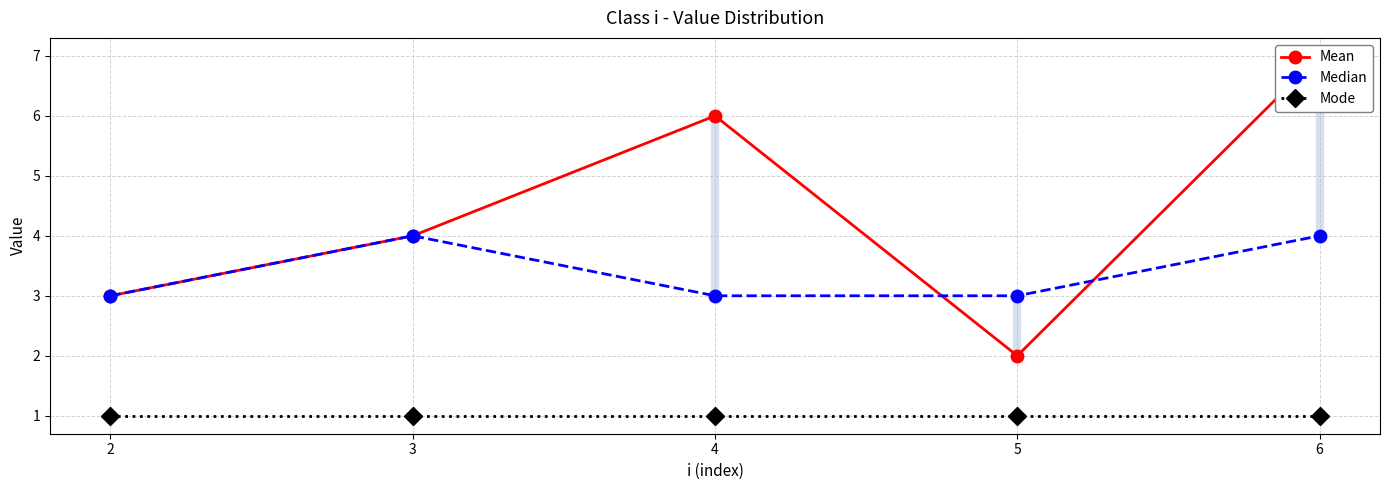

Which series has the largest total across all categories?

Mean